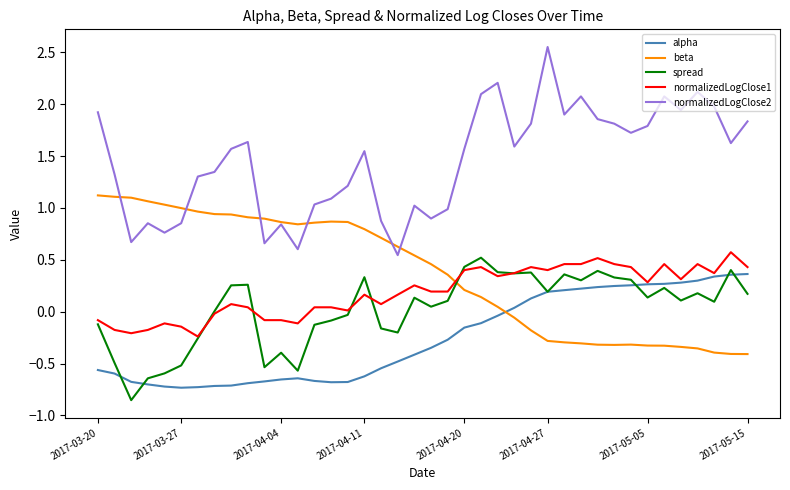

What is the maximum value for normalizedLogClose1?

0.6